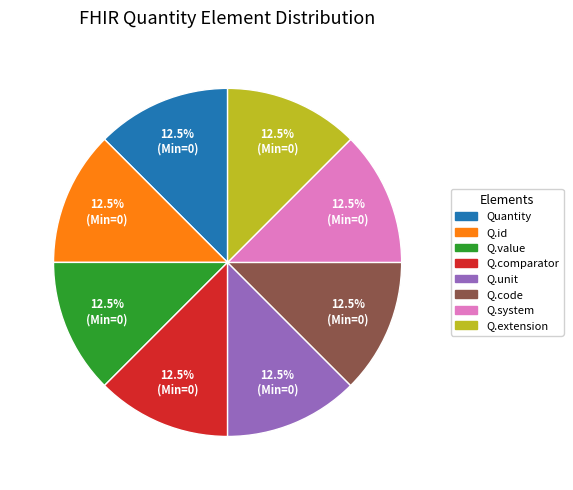

Does any single category account for the majority?

No